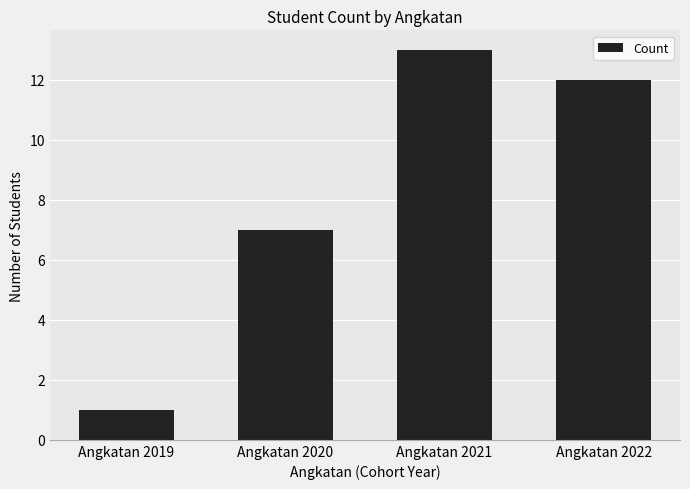

How many series are shown in this chart?

1